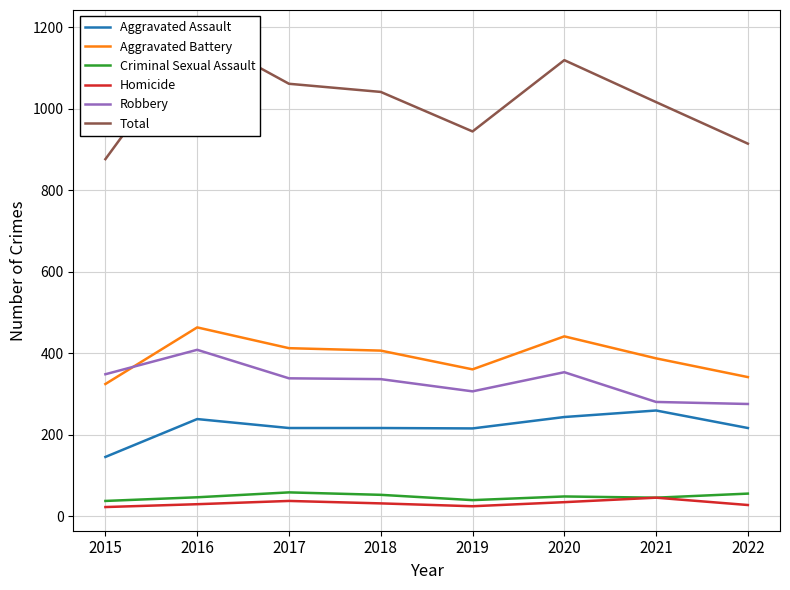

What is the difference between the maximum and minimum values in the Aggravated Assault series?

114